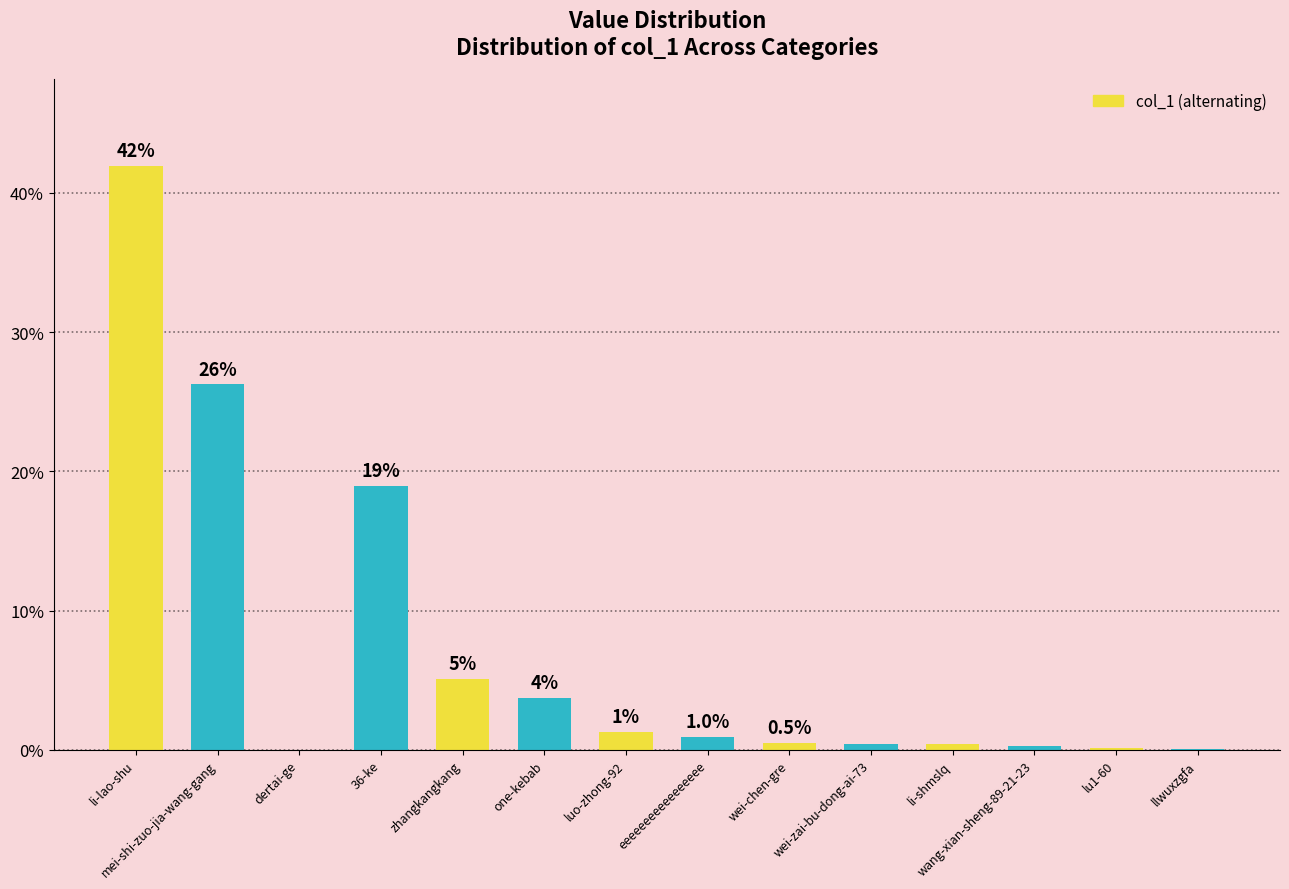

Are the bars horizontal?

No